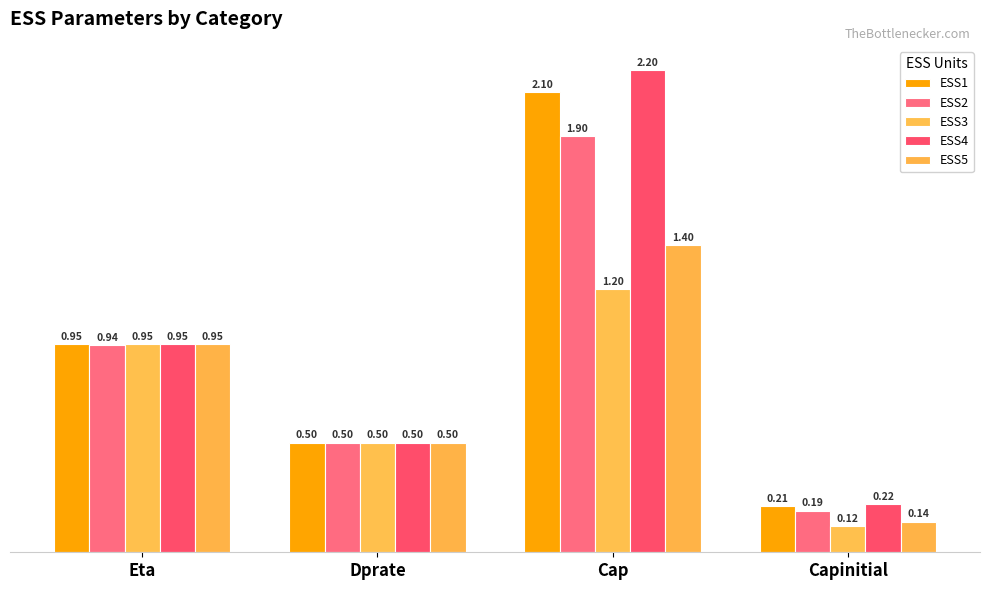

Reading left to right, extract all data points from this chart.

ESS1: 0.9	0.5	2.1	0.2
ESS2: 0.9	0.5	1.9	0.2
ESS3: 0.9	0.5	1.2	0.1
ESS4: 0.9	0.5	2.2	0.2
ESS5: 0.9	0.5	1.4	0.1